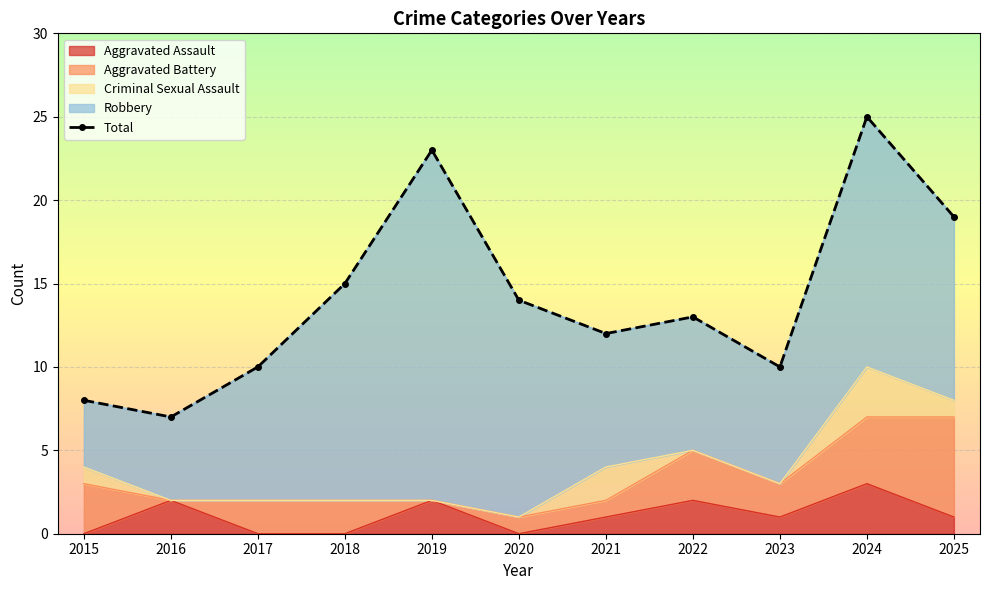

Reading right to left, transcribe all the data shown in this chart.

19	25	10	13	12	14	23	15	10	7	8